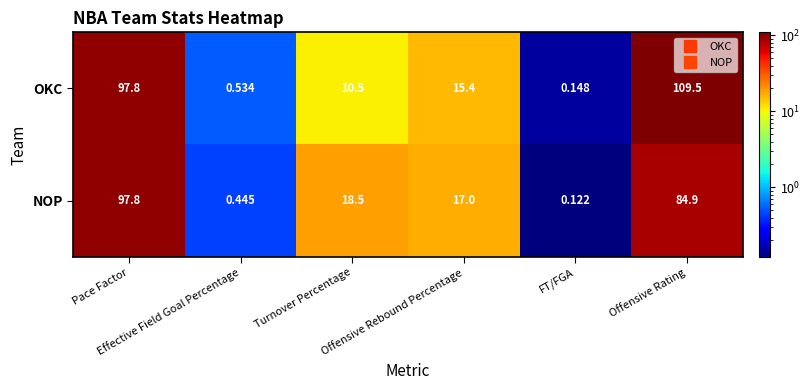

Which series has the largest range (max minus min)?

OKC